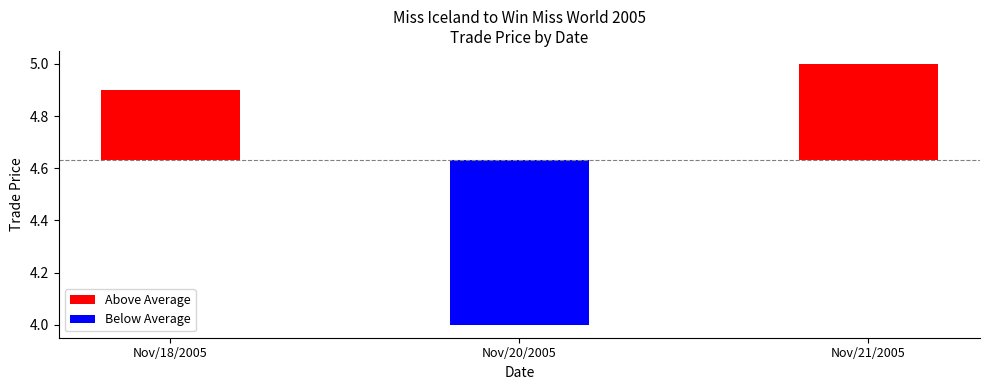

How many series are shown in this chart?

2